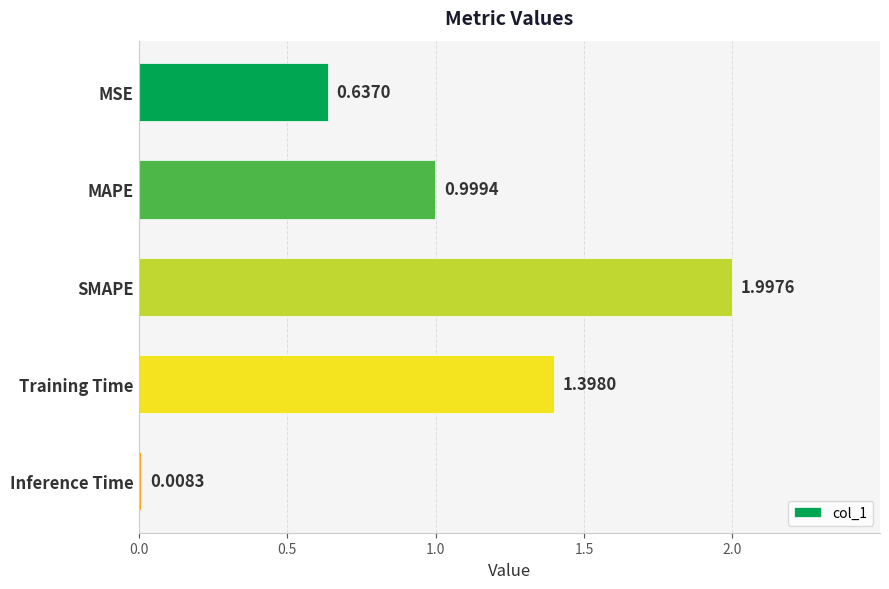

What is the average value?

1.0